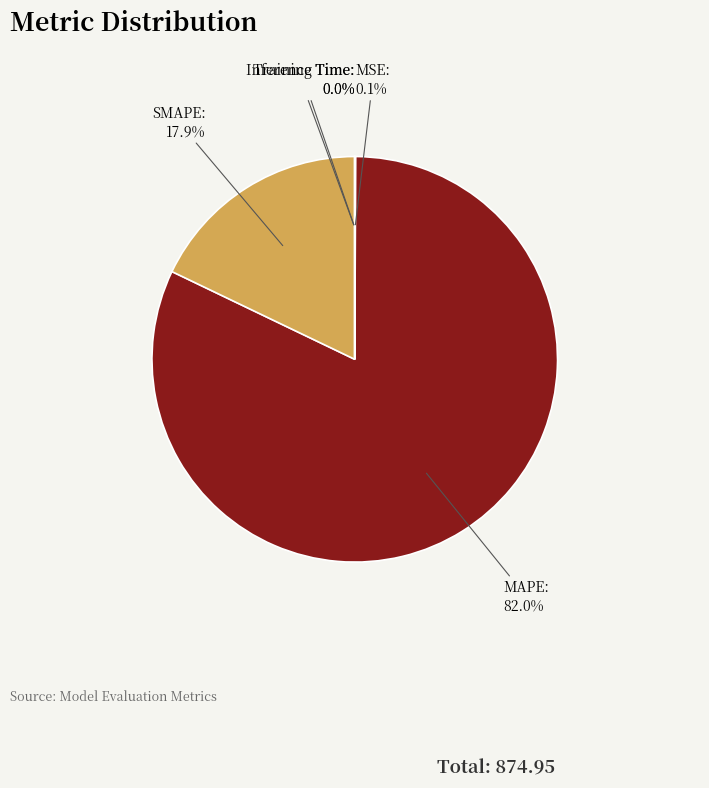

Does any single category account for the majority?

Yes